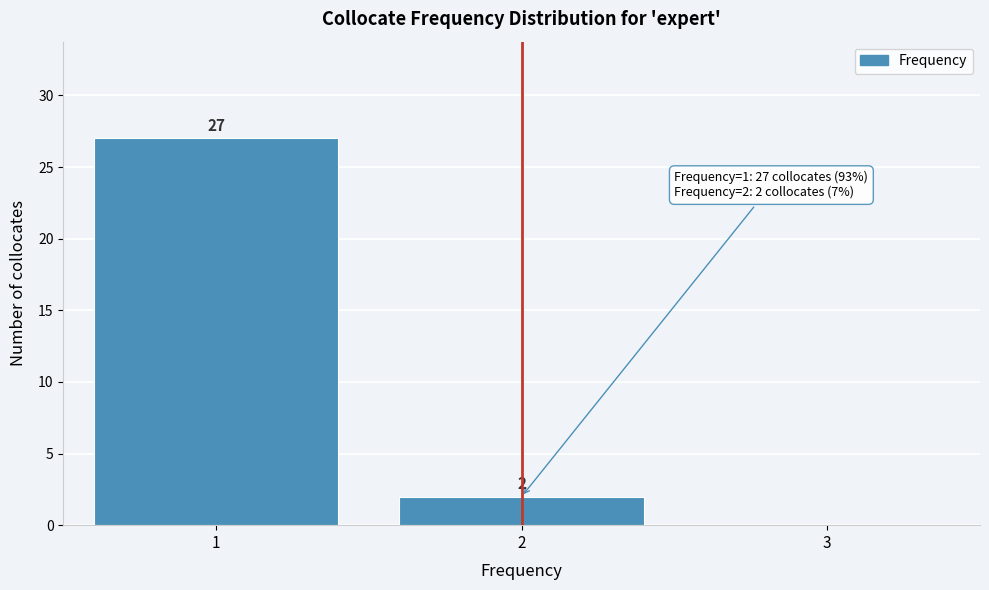

Reading right to left, what are all the values shown in this chart?

3=0	2=2	1=27